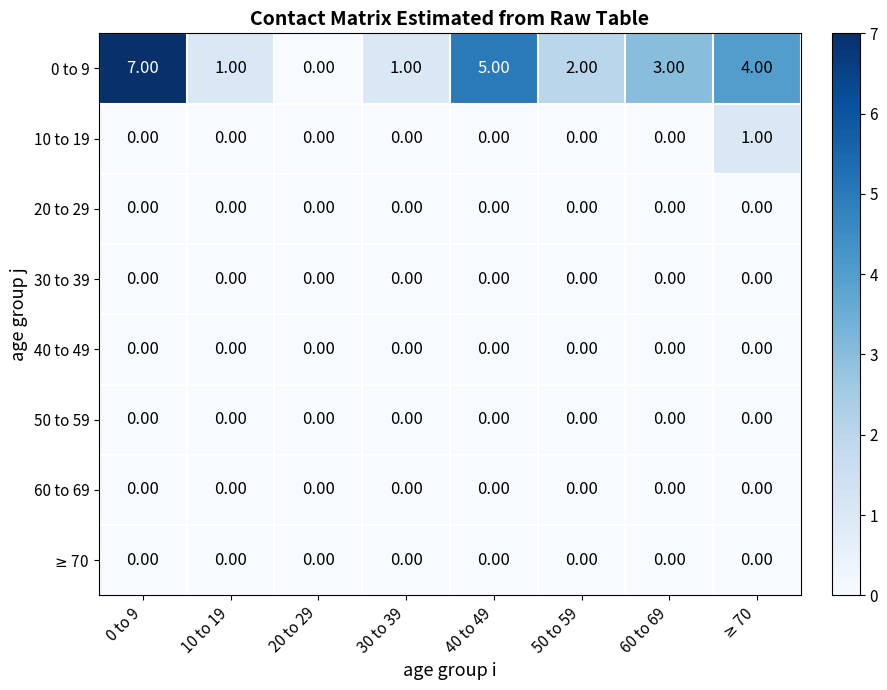

What is the difference between the highest and lowest values at 30 to 39?

1